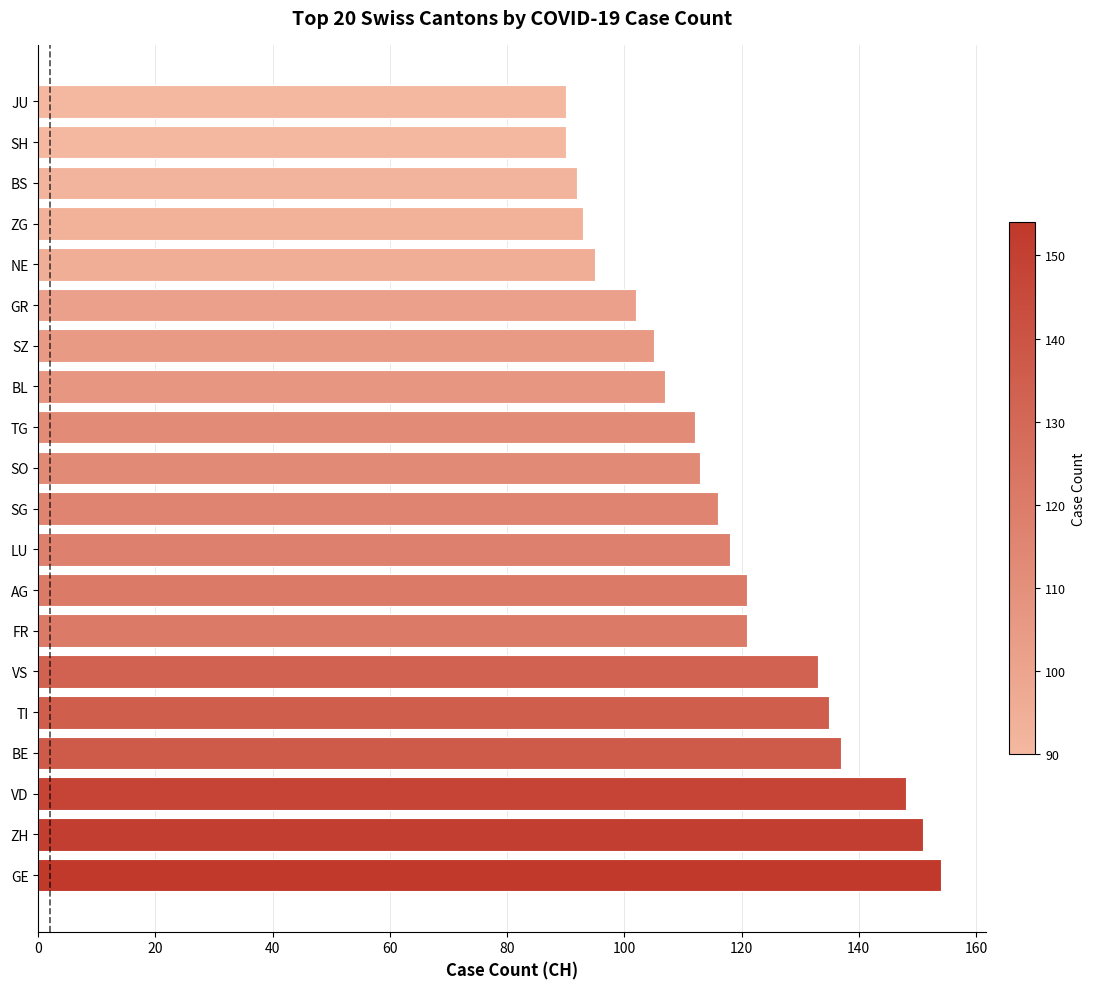

True or false: the data shows 171 at SG.

False